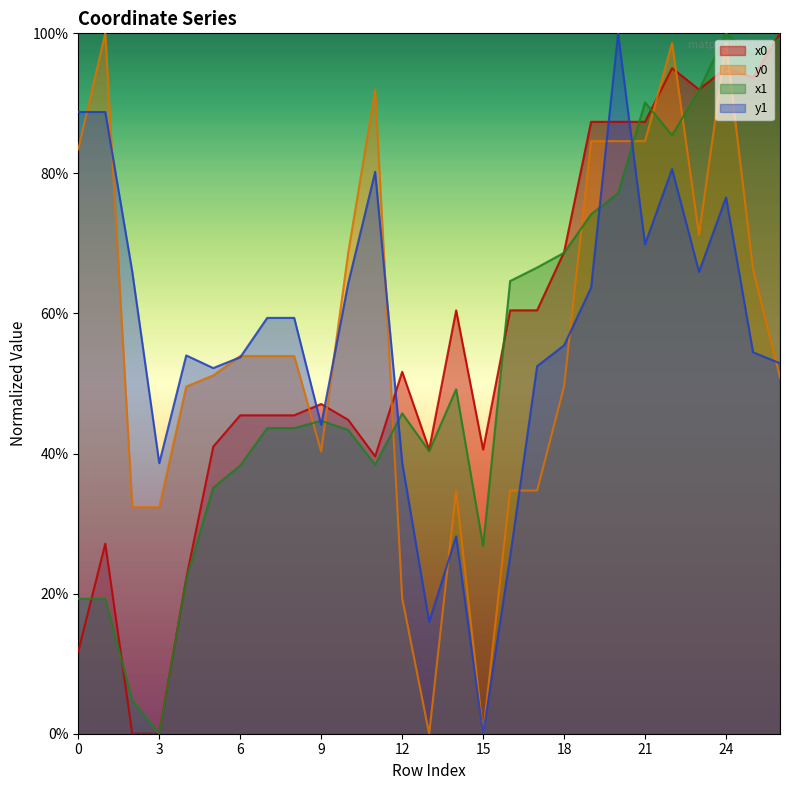

What is the difference between the x1 values at 4 and 12?

0.2